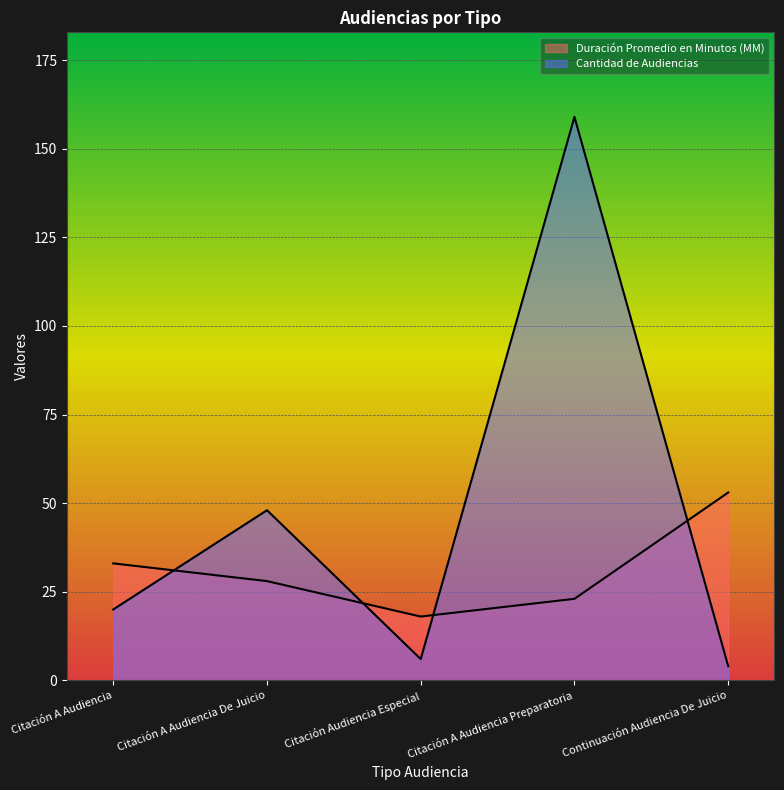

Is it true that Duración Promedio en Minutos (MM) equals 18 at Citación Audiencia Especial?

True